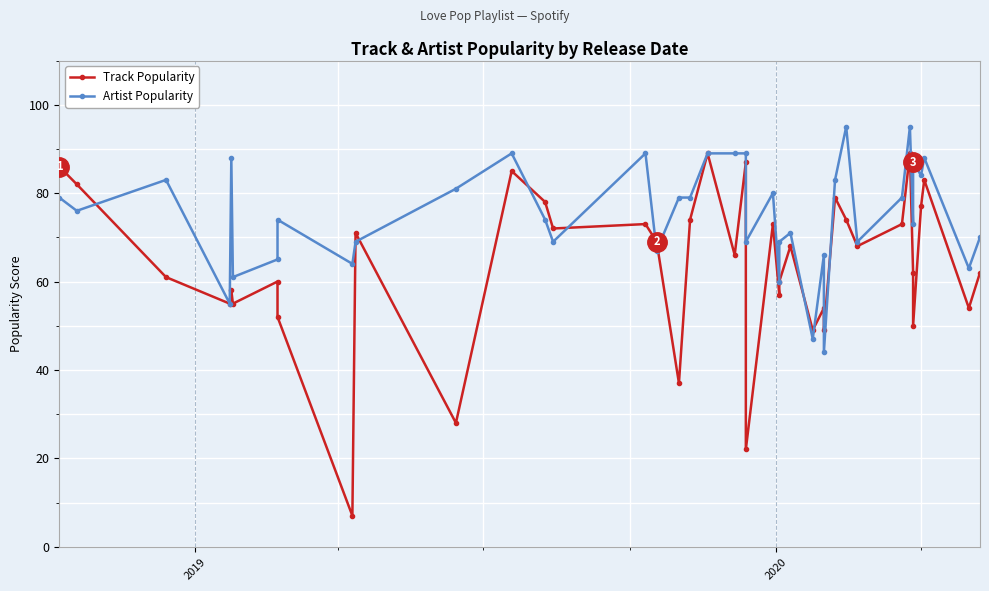

How many lines are shown in the chart?

2